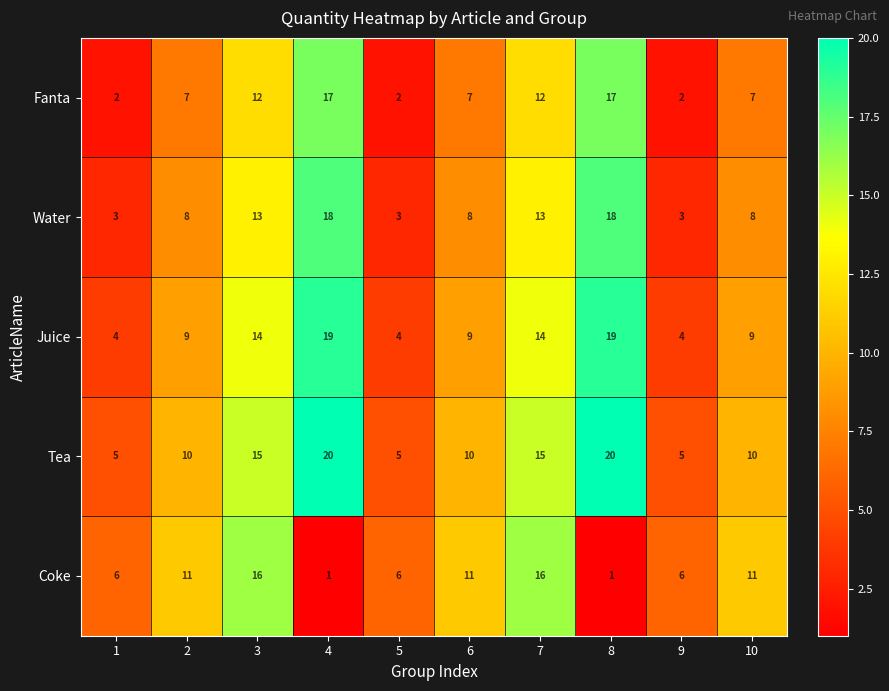

What is the total value across all series at 9?

20